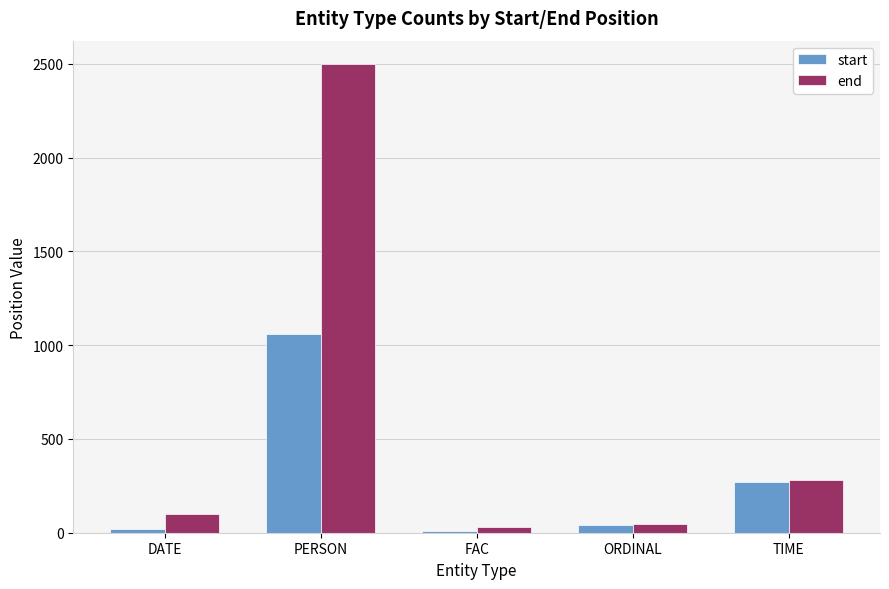

Are the bars grouped side by side (vs. stacked)?

Yes